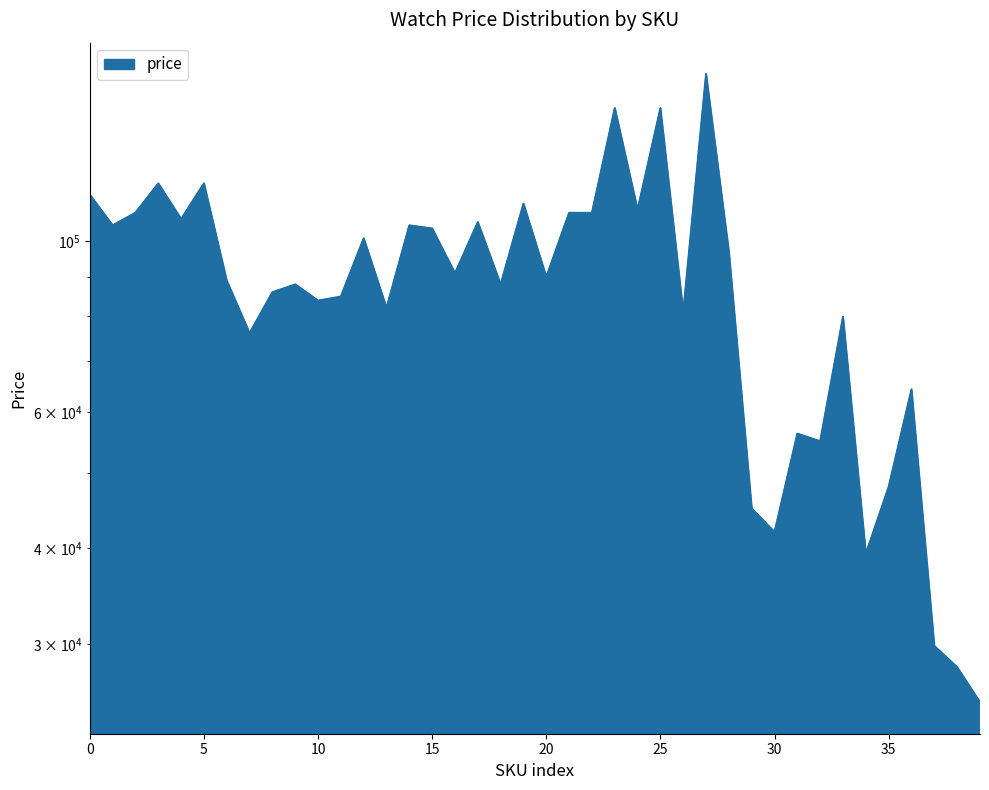

How many interior local valleys (lower than both neighbors) does the data have?

14